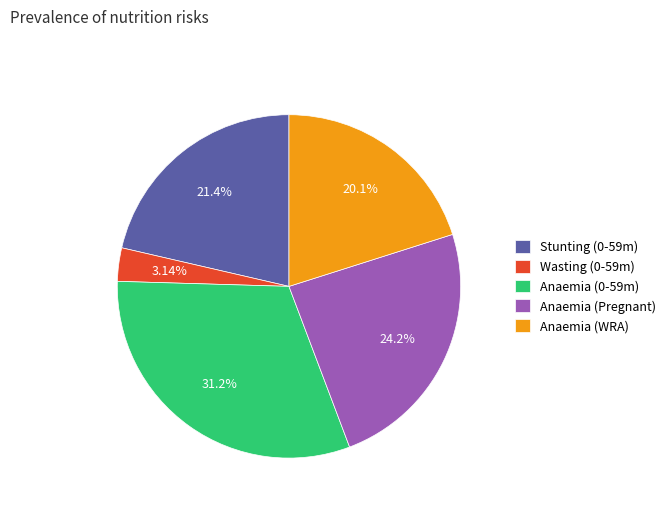

Is there a majority slice in this chart?

No